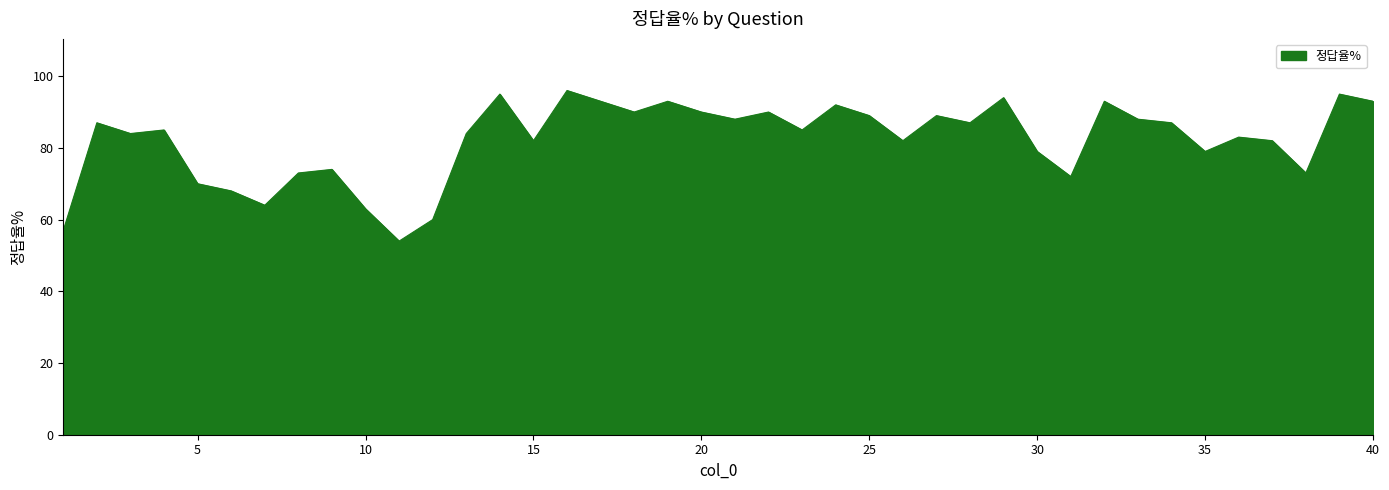

What is the greatest value displayed?

96